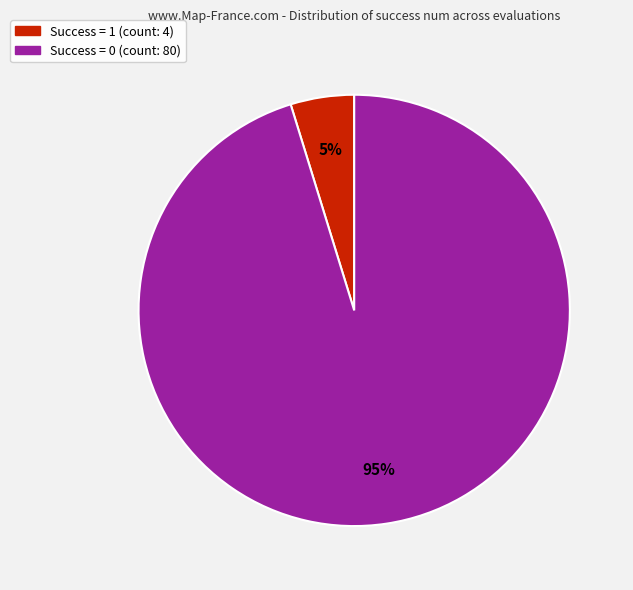

Does any single category account for the majority?

Yes